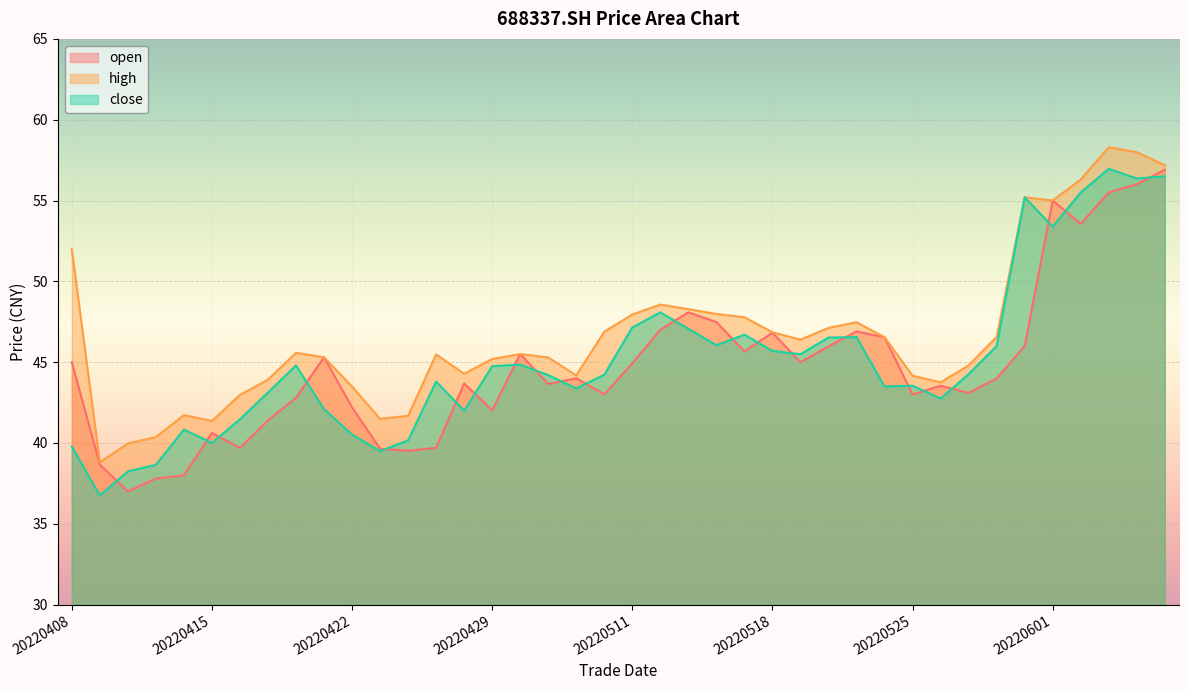

How many lines are shown in the chart?

3